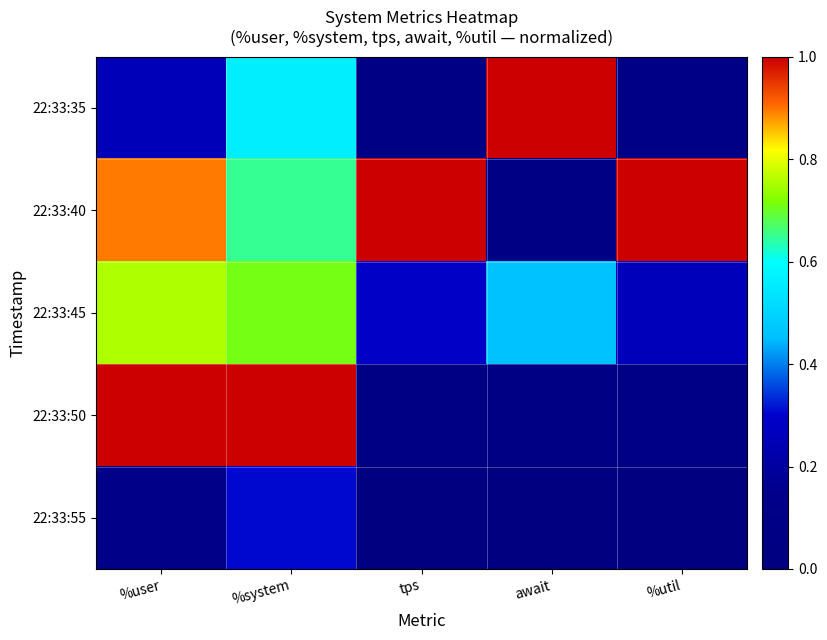

At which category does the chart reach its minimum across all series?

await